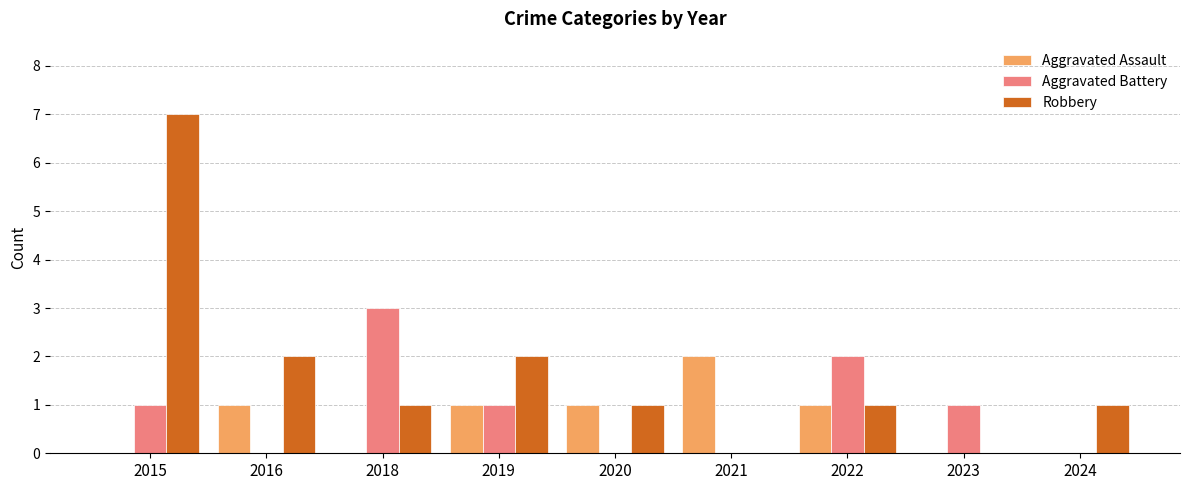

How many groups of bars are there?

9